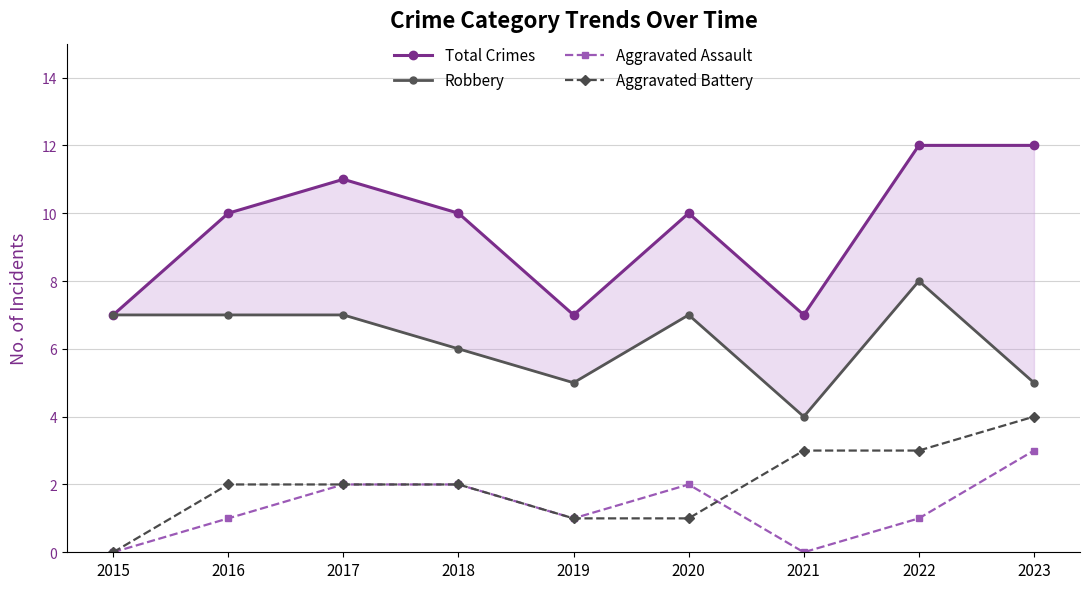

True or false: Robbery and Aggravated Assault intersect in this chart.

False